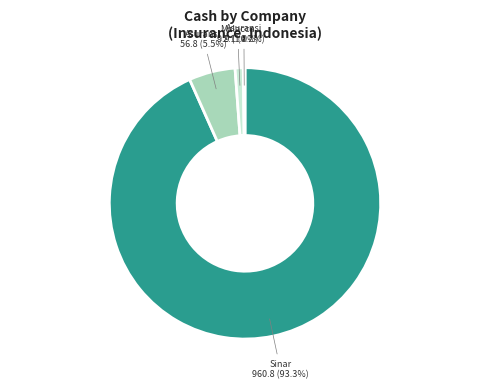

Is there a majority slice in this chart?

Yes